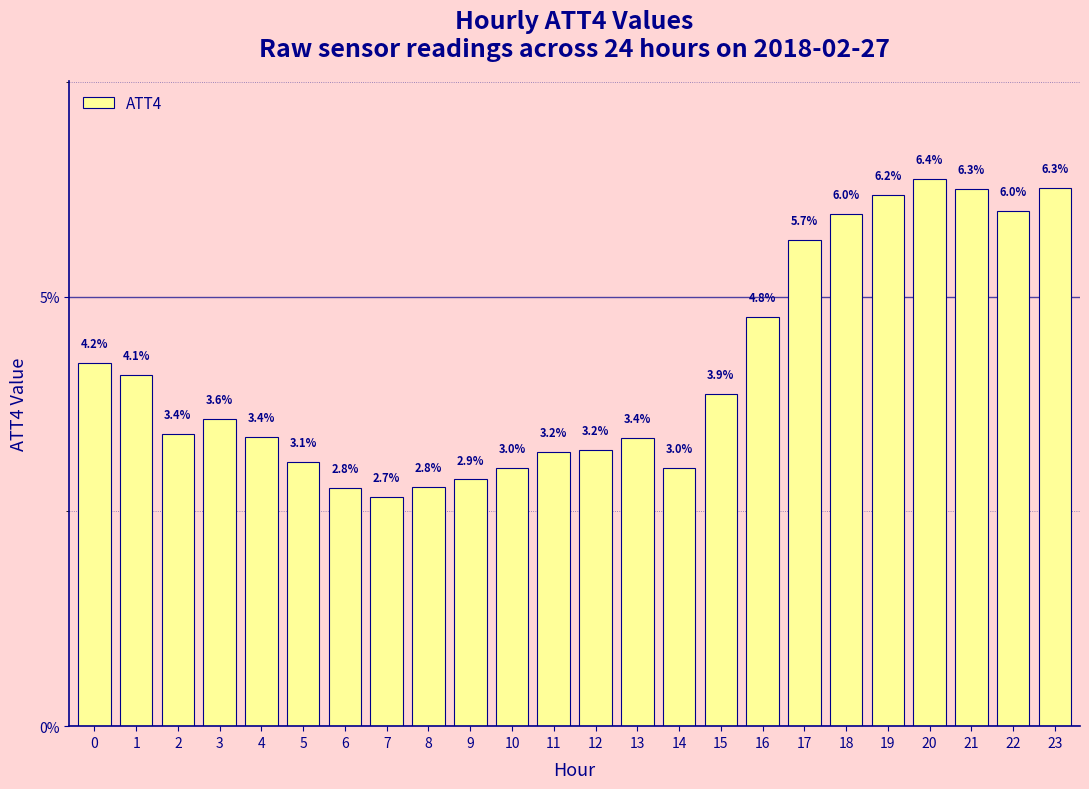

What is the value of the 6th bar from the left?

3.1